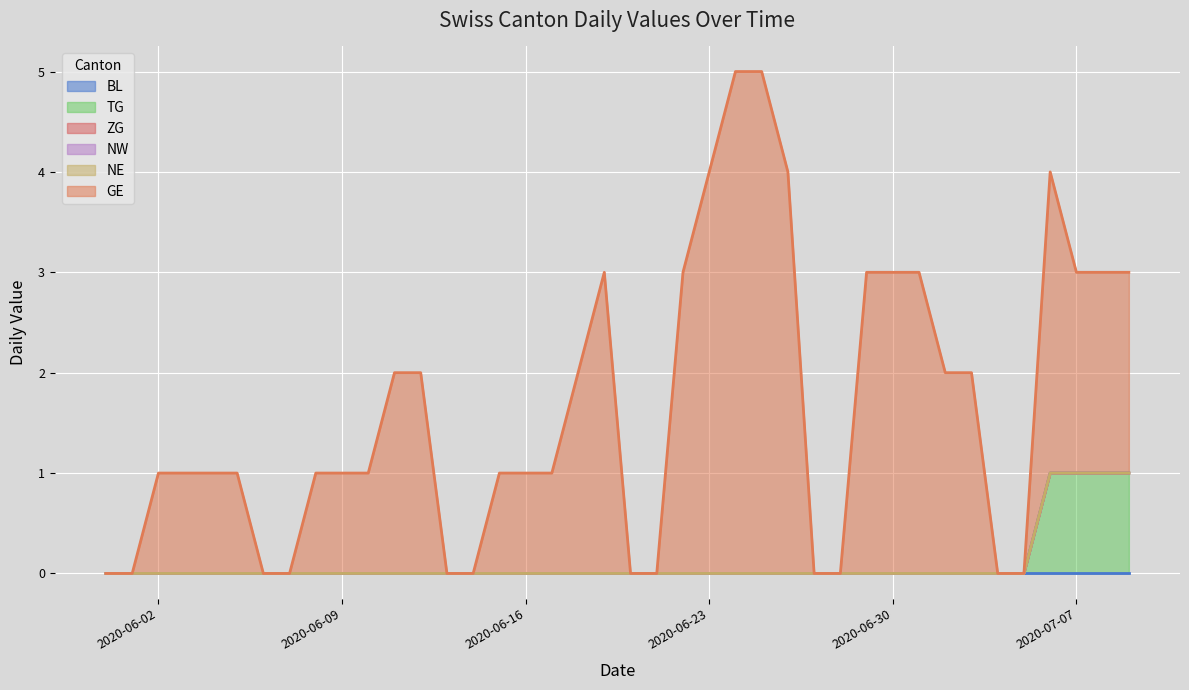

Rank the categories by ZG value from lowest to highest.

0, 1, 2, 3, 4, 5, 6, 7, 8, 9, 10, 11, 12, 13, 14, 15, 16, 17, 18, 19, 20, 21, 22, 23, 24, 25, 26, 27, 28, 29, 30, 31, 32, 33, 34, 35, 36, 37, 38, 39